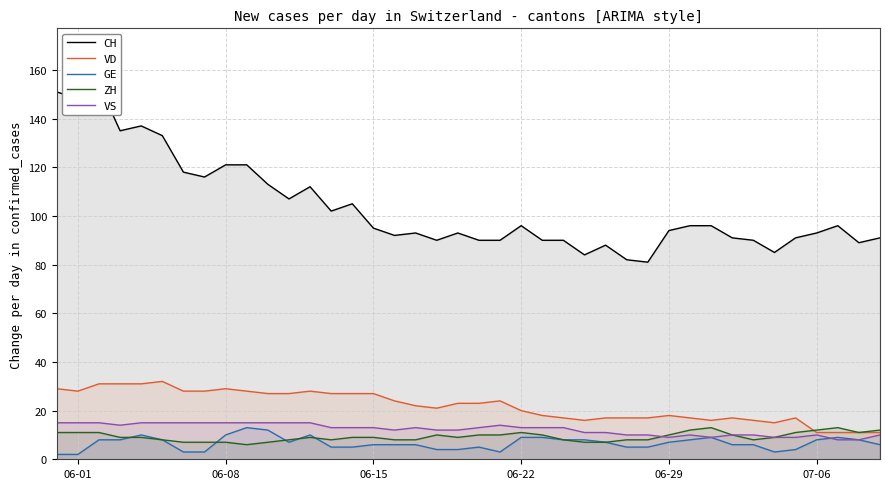

What is the value of the VS point at the 13th from the left?

15